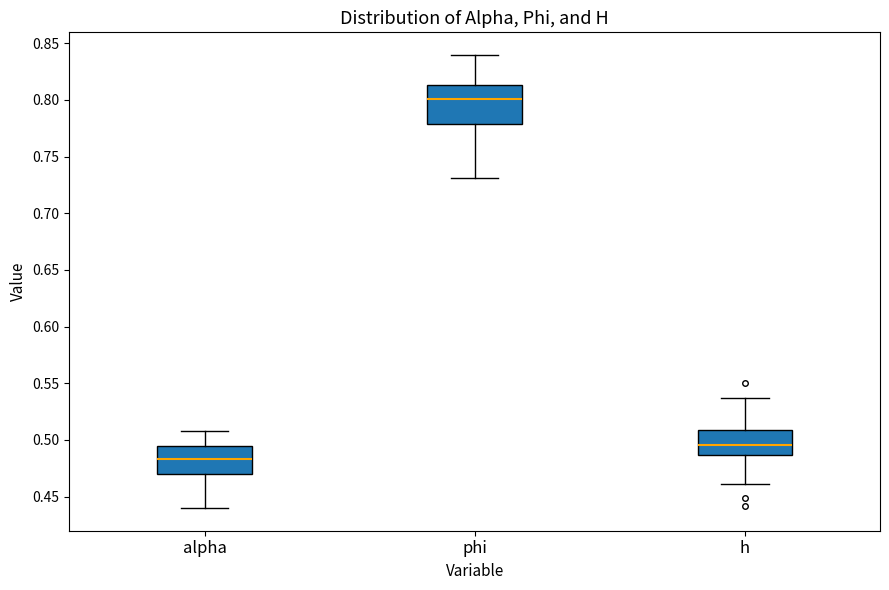

Which box is the tallest, from its lower edge to its upper edge?

phi